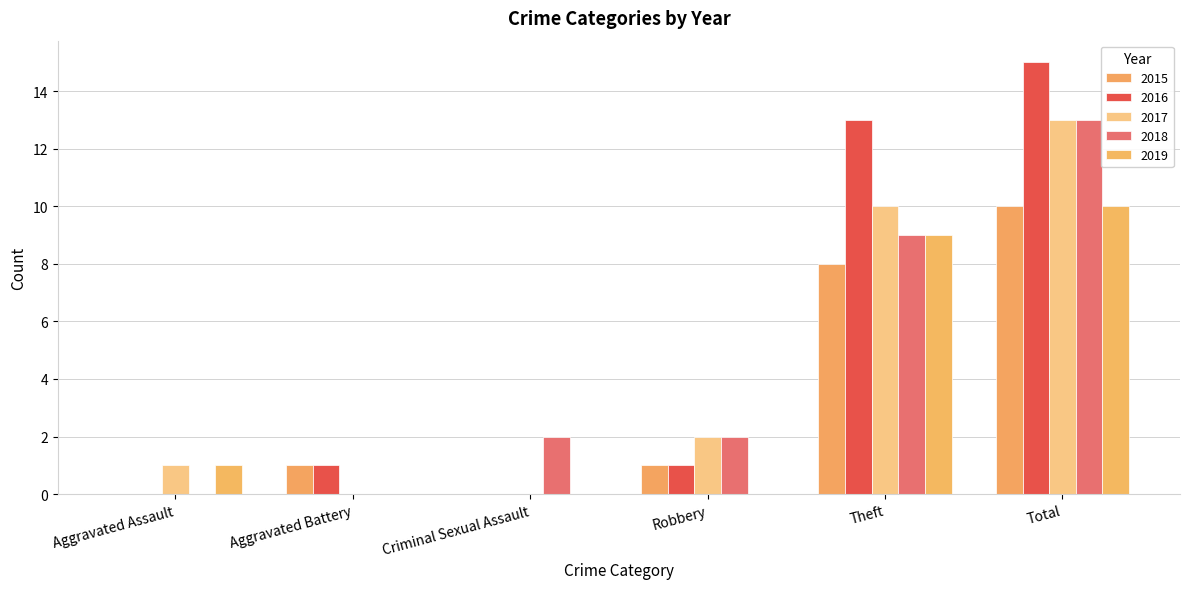

Count the number of categories in the chart.

6